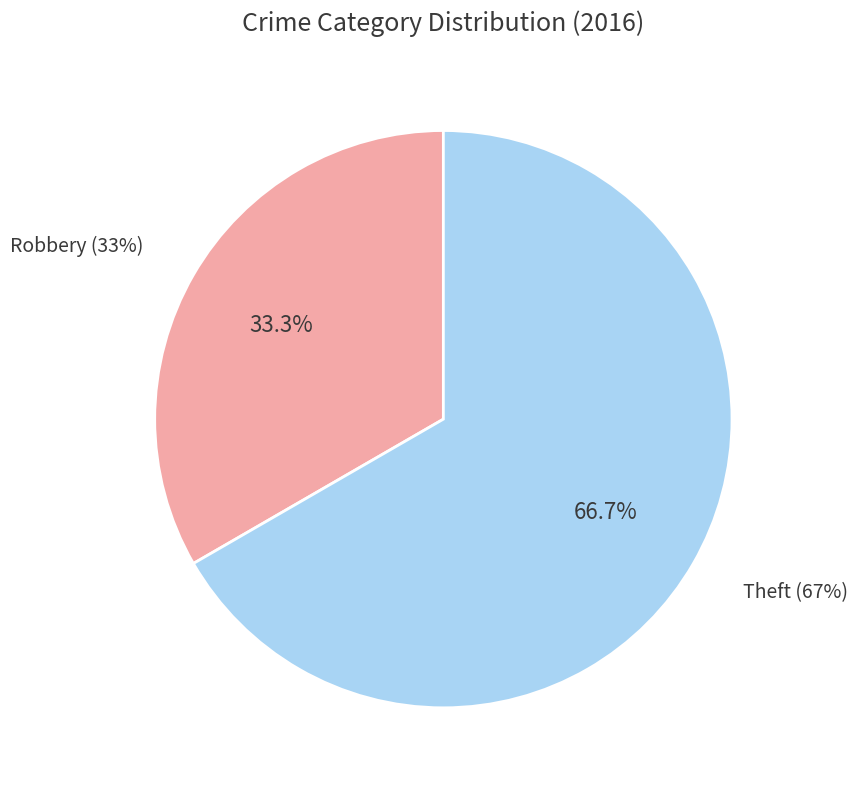

Is it true that Theft is 67% of the pie?

True